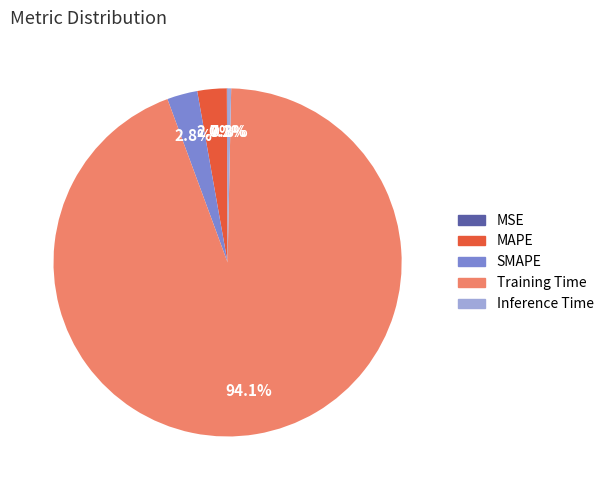

What is the total percentage of SMAPE and MAPE?

5.5%